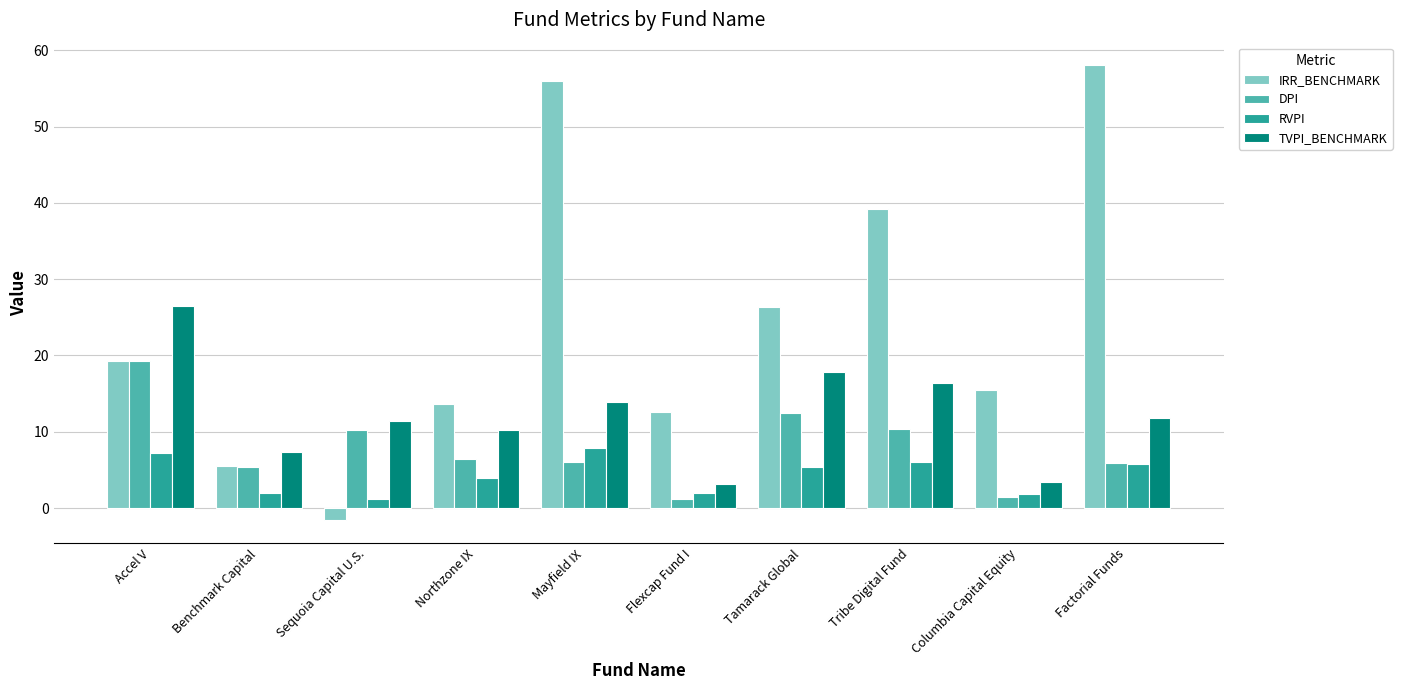

What is the approximate value of TVPI_BENCHMARK at Mayfield IX?

13.9